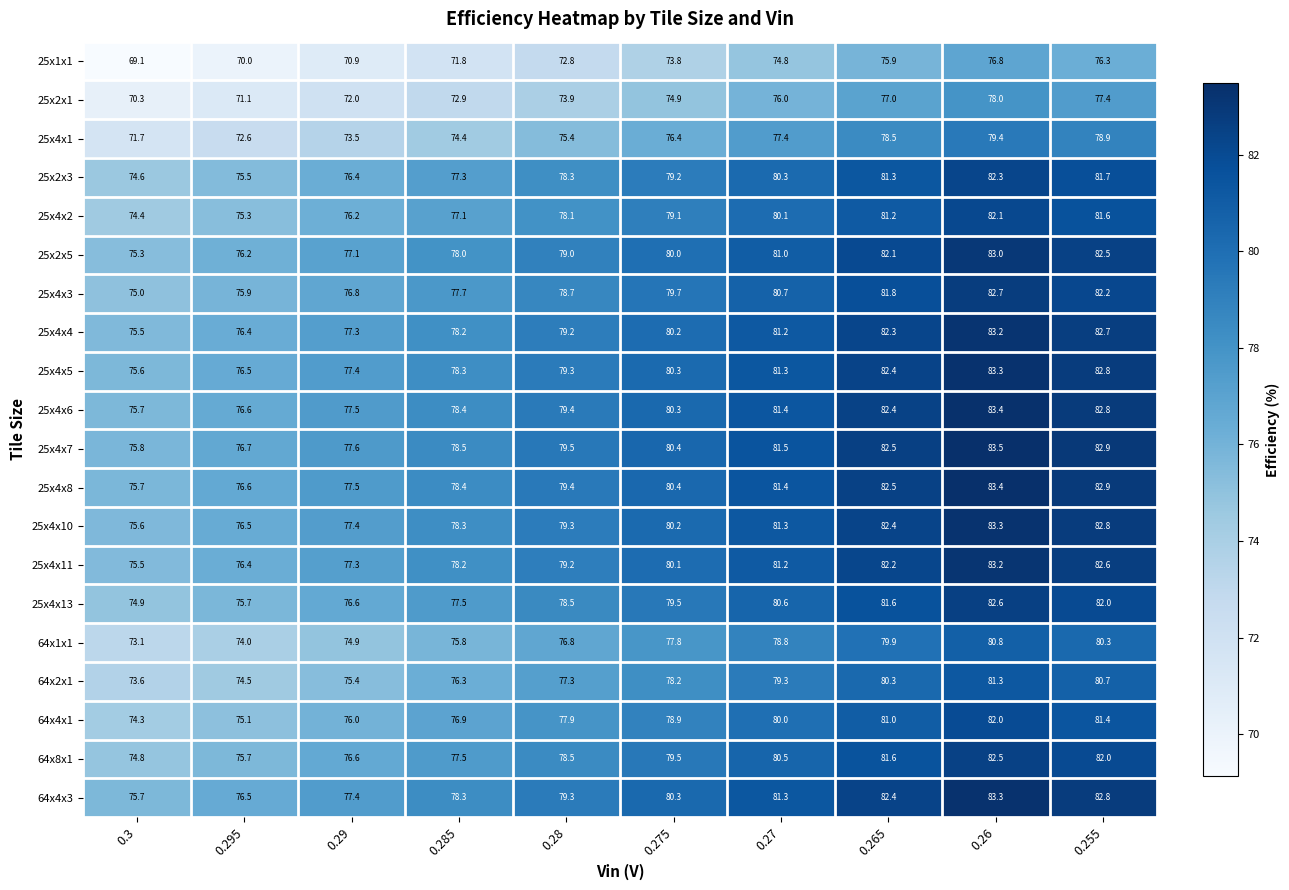

Is it true that 25x4x6 equals 112.5 at 0.255?

False